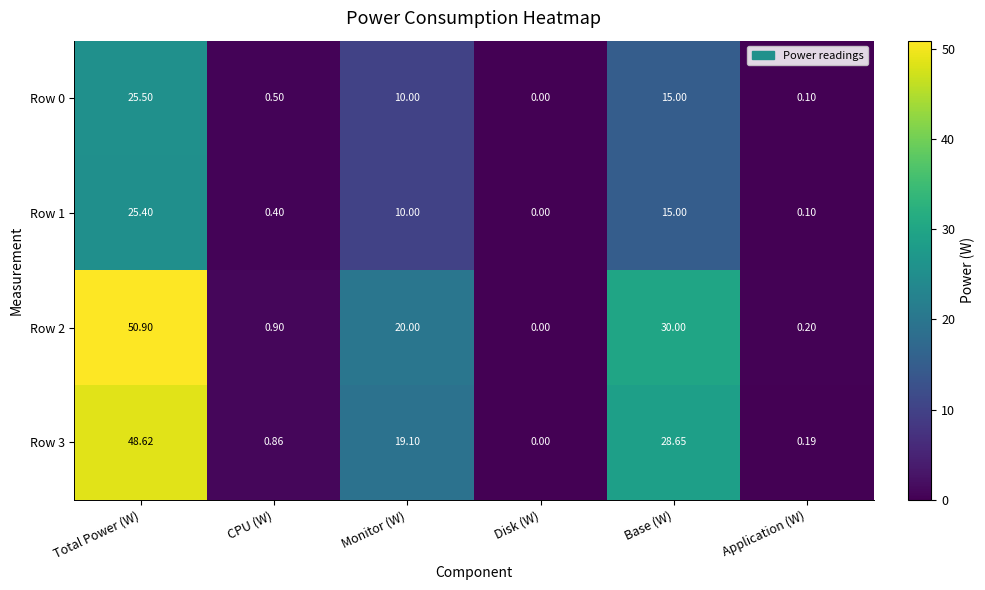

Where does the Row 3 series first go above 19?

Total Power (W)